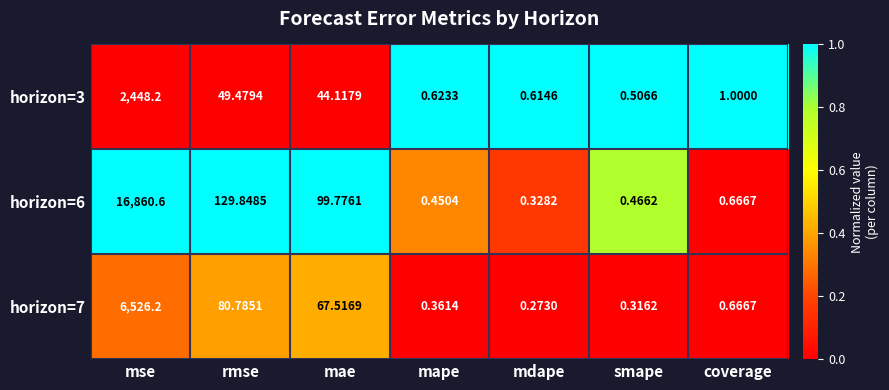

How many categories are shown in the chart?

7